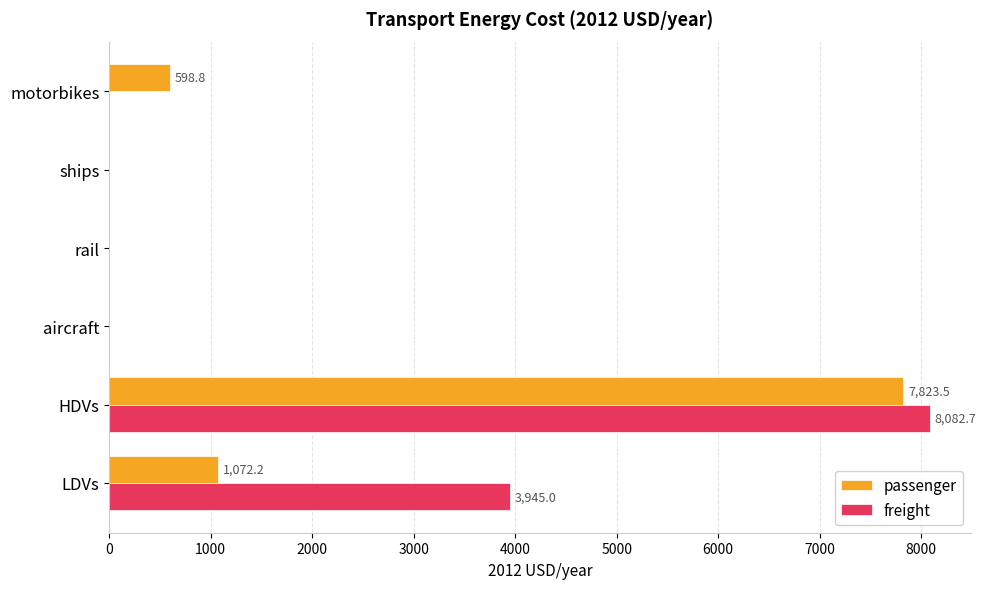

What is the sum of the freight values at ships and HDVs?

8082.7